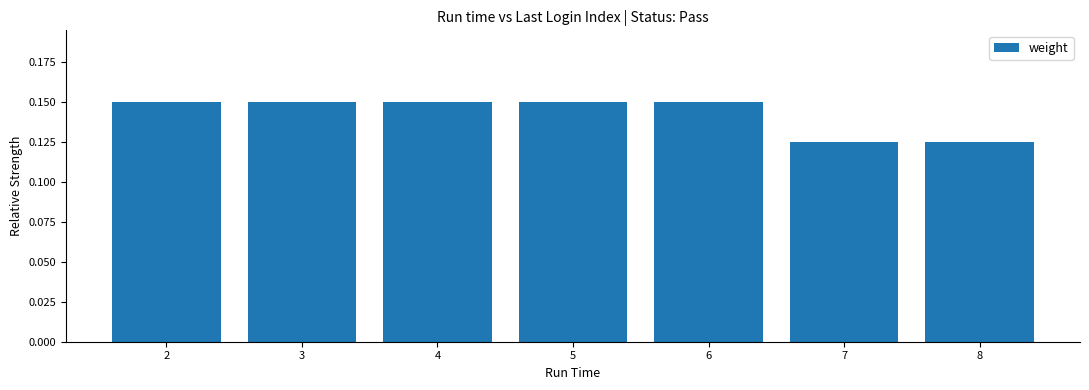

The value at 3 is 0.2. True or false?

False